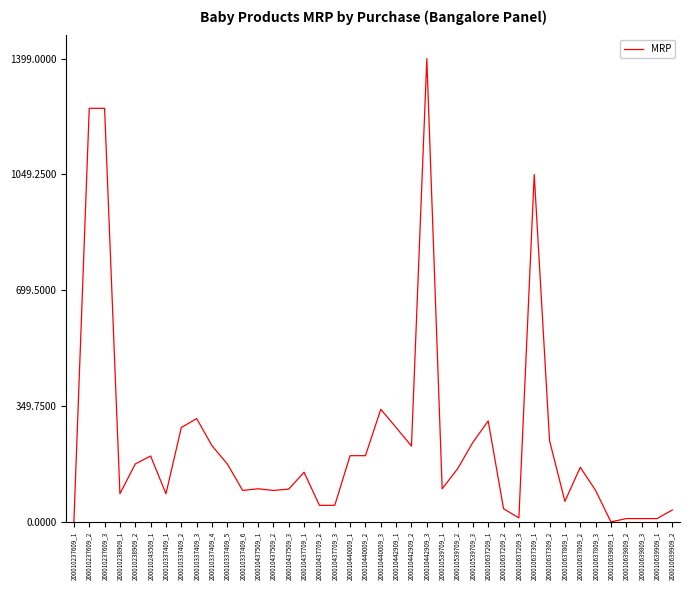

The chart shows a value of 160 at 200010442909_1. True or false?

False